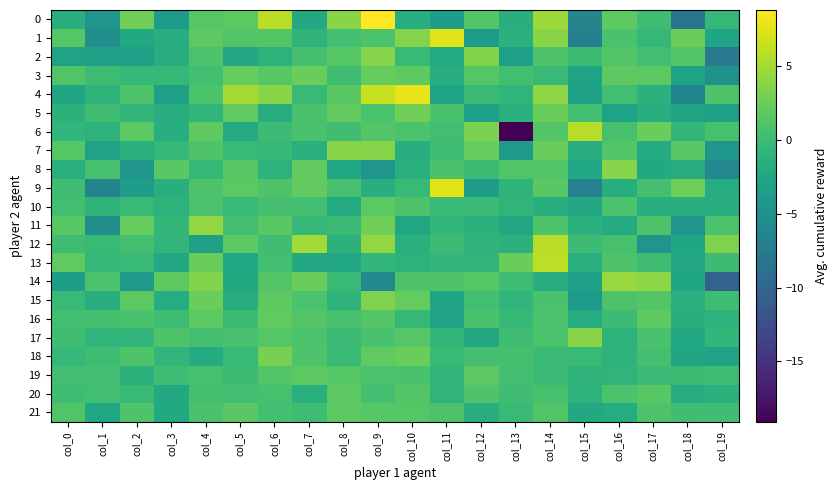

What is the minimum value shown in the chart?

-19.1